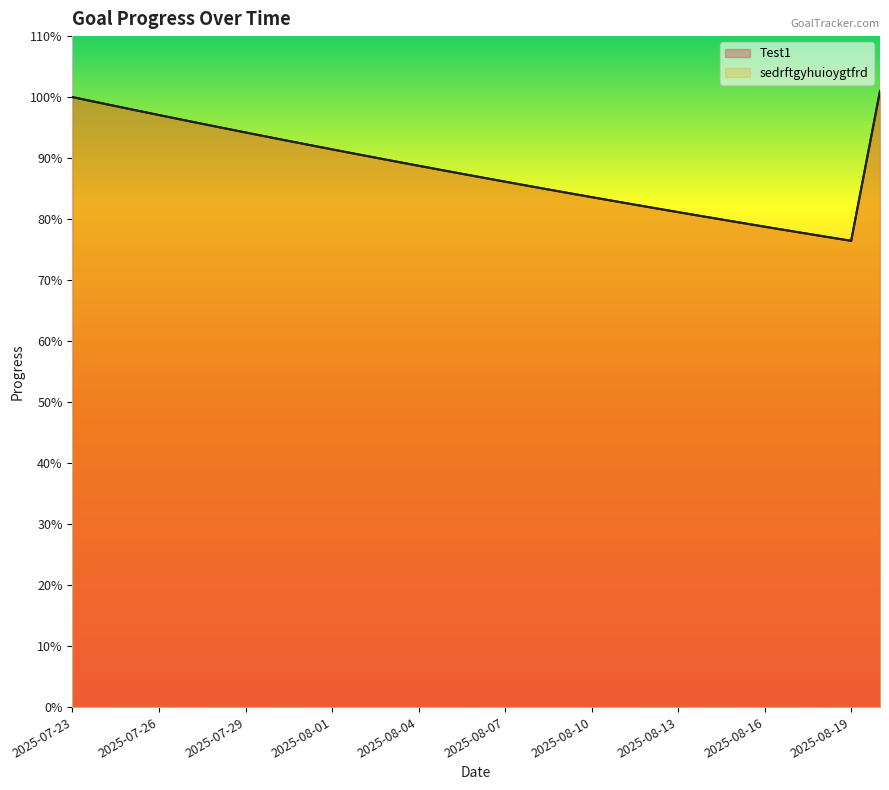

Reading left to right, list all the values displayed in this chart.

Test1: 2025-07-23=1.0	2025-07-24=1.0	2025-07-25=1.0	2025-07-26=1.0	2025-07-27=1.0	2025-07-28=1.0	2025-07-29=0.9	2025-07-30=0.9	2025-07-31=0.9	2025-08-01=0.9	2025-08-02=0.9	2025-08-03=0.9	2025-08-04=0.9	2025-08-05=0.9	2025-08-06=0.9	2025-08-07=0.9	2025-08-08=0.9	2025-08-09=0.8	2025-08-10=0.8	2025-08-11=0.8	2025-08-12=0.8	2025-08-13=0.8	2025-08-14=0.8	2025-08-15=0.8	2025-08-16=0.8	2025-08-17=0.8	2025-08-18=0.8	2025-08-19=0.8	2025-08-20=1.0
sedrftgyhuioygtfrd: 2025-07-23=1.0	2025-07-24=1.0	2025-07-25=1.0	2025-07-26=1.0	2025-07-27=1.0	2025-07-28=1.0	2025-07-29=0.9	2025-07-30=0.9	2025-07-31=0.9	2025-08-01=0.9	2025-08-02=0.9	2025-08-03=0.9	2025-08-04=0.9	2025-08-05=0.9	2025-08-06=0.9	2025-08-07=0.9	2025-08-08=0.9	2025-08-09=0.8	2025-08-10=0.8	2025-08-11=0.8	2025-08-12=0.8	2025-08-13=0.8	2025-08-14=0.8	2025-08-15=0.8	2025-08-16=0.8	2025-08-17=0.8	2025-08-18=0.8	2025-08-19=0.8	2025-08-20=1.0